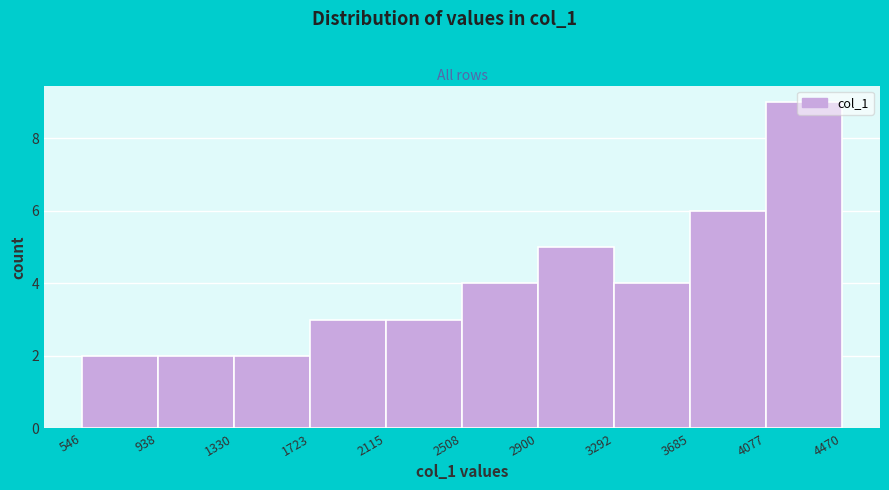

Which range on the x-axis has the tallest bar?

4077 to 4470